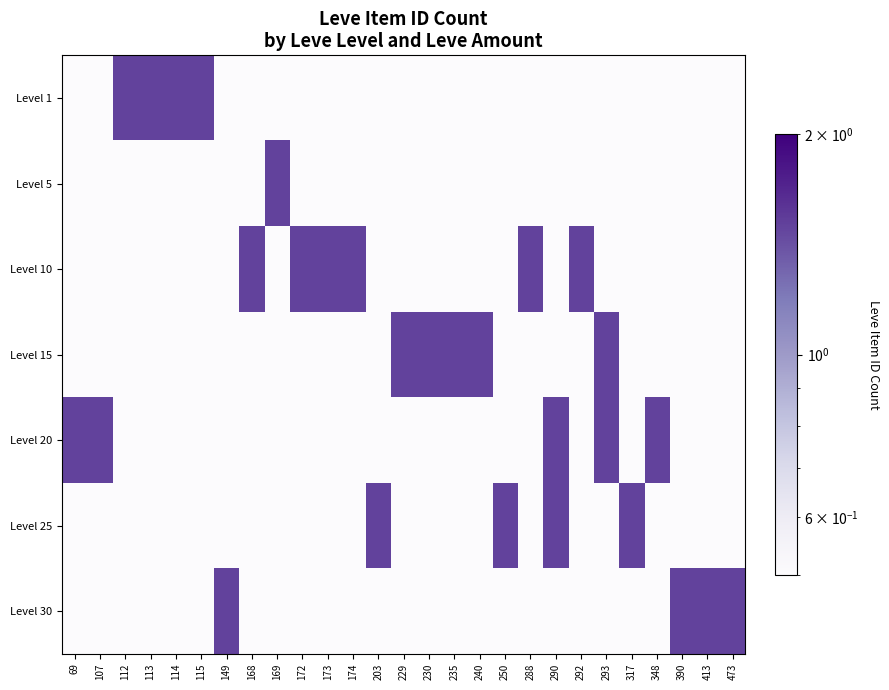

Reading left to right, what are all the values shown in this chart?

Level 1: 69=0.5	107=0.5	112=1.5	113=1.5	114=1.5	115=1.5	149=0.5	168=0.5	169=0.5	172=0.5	173=0.5	174=0.5	203=0.5	229=0.5	230=0.5	235=0.5	240=0.5	250=0.5	288=0.5	290=0.5	292=0.5	293=0.5	317=0.5	348=0.5	390=0.5	413=0.5	473=0.5
Level 5: 69=0.5	107=0.5	112=0.5	113=0.5	114=0.5	115=0.5	149=0.5	168=0.5	169=1.5	172=0.5	173=0.5	174=0.5	203=0.5	229=0.5	230=0.5	235=0.5	240=0.5	250=0.5	288=0.5	290=0.5	292=0.5	293=0.5	317=0.5	348=0.5	390=0.5	413=0.5	473=0.5
Level 10: 69=0.5	107=0.5	112=0.5	113=0.5	114=0.5	115=0.5	149=0.5	168=1.5	169=0.5	172=1.5	173=1.5	174=1.5	203=0.5	229=0.5	230=0.5	235=0.5	240=0.5	250=0.5	288=1.5	290=0.5	292=1.5	293=0.5	317=0.5	348=0.5	390=0.5	413=0.5	473=0.5
Level 15: 69=0.5	107=0.5	112=0.5	113=0.5	114=0.5	115=0.5	149=0.5	168=0.5	169=0.5	172=0.5	173=0.5	174=0.5	203=0.5	229=1.5	230=1.5	235=1.5	240=1.5	250=0.5	288=0.5	290=0.5	292=0.5	293=1.5	317=0.5	348=0.5	390=0.5	413=0.5	473=0.5
Level 20: 69=1.5	107=1.5	112=0.5	113=0.5	114=0.5	115=0.5	149=0.5	168=0.5	169=0.5	172=0.5	173=0.5	174=0.5	203=0.5	229=0.5	230=0.5	235=0.5	240=0.5	250=0.5	288=0.5	290=1.5	292=0.5	293=1.5	317=0.5	348=1.5	390=0.5	413=0.5	473=0.5
Level 25: 69=0.5	107=0.5	112=0.5	113=0.5	114=0.5	115=0.5	149=0.5	168=0.5	169=0.5	172=0.5	173=0.5	174=0.5	203=1.5	229=0.5	230=0.5	235=0.5	240=0.5	250=1.5	288=0.5	290=1.5	292=0.5	293=0.5	317=1.5	348=0.5	390=0.5	413=0.5	473=0.5
Level 30: 69=0.5	107=0.5	112=0.5	113=0.5	114=0.5	115=0.5	149=1.5	168=0.5	169=0.5	172=0.5	173=0.5	174=0.5	203=0.5	229=0.5	230=0.5	235=0.5	240=0.5	250=0.5	288=0.5	290=0.5	292=0.5	293=0.5	317=0.5	348=0.5	390=1.5	413=1.5	473=1.5